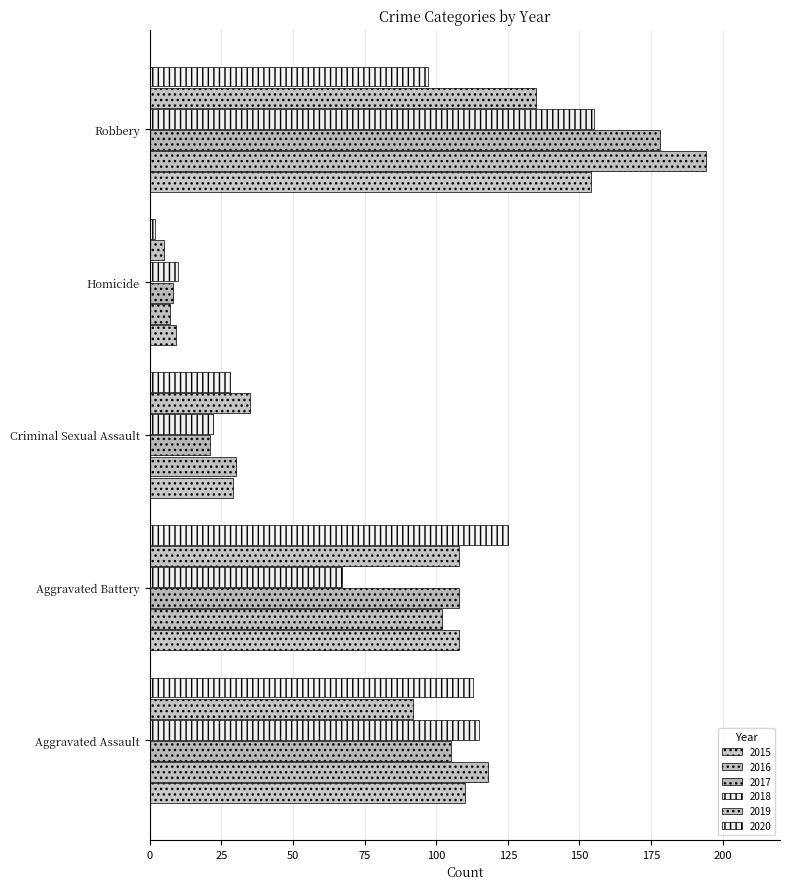

Which series changed the most between Homicide and Robbery?

2016